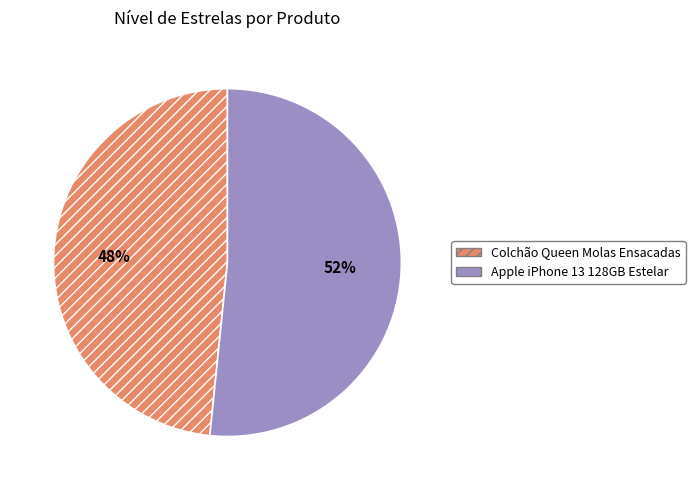

Rank the categories by value from lowest to highest.

Colchão Queen Molas Ensacadas, Apple iPhone 13 128GB Estelar